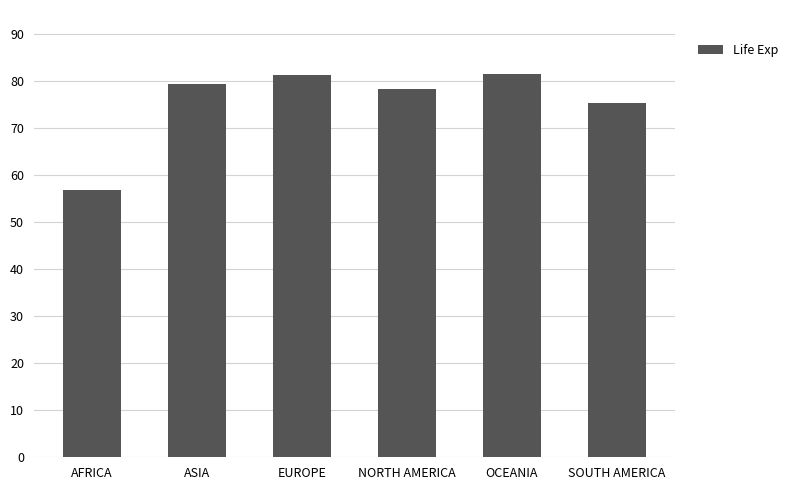

What is the difference between the values at EUROPE and OCEANIA?

0.2